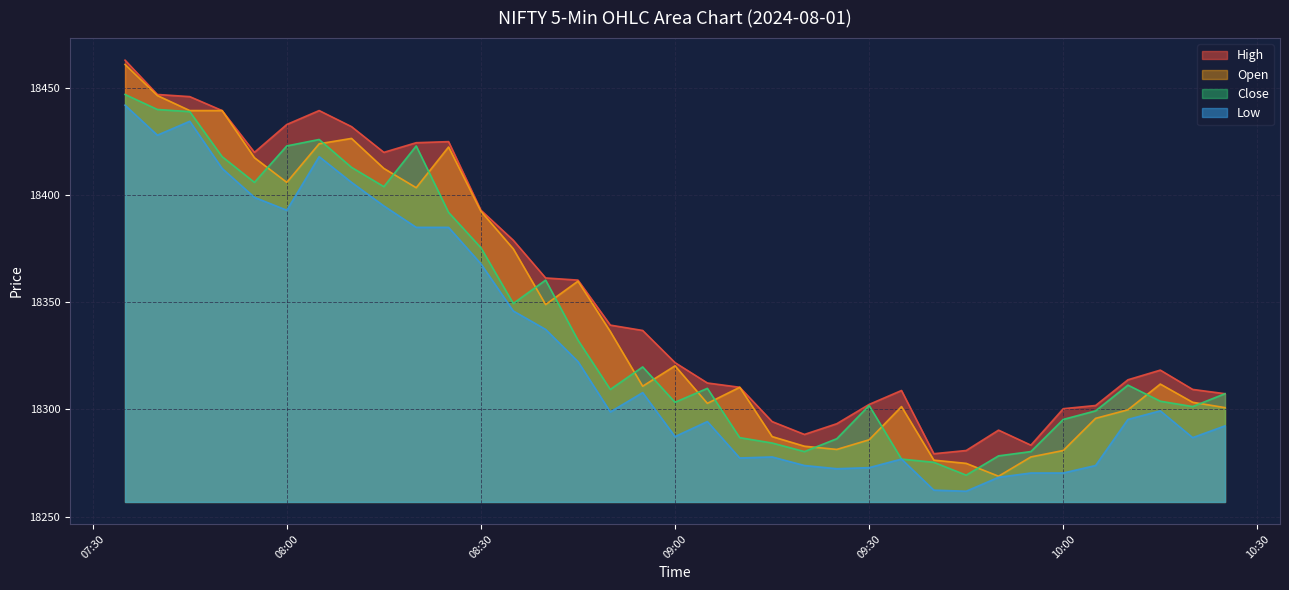

Which category has the lowest value across all series?

2024-08-01 09:45:00